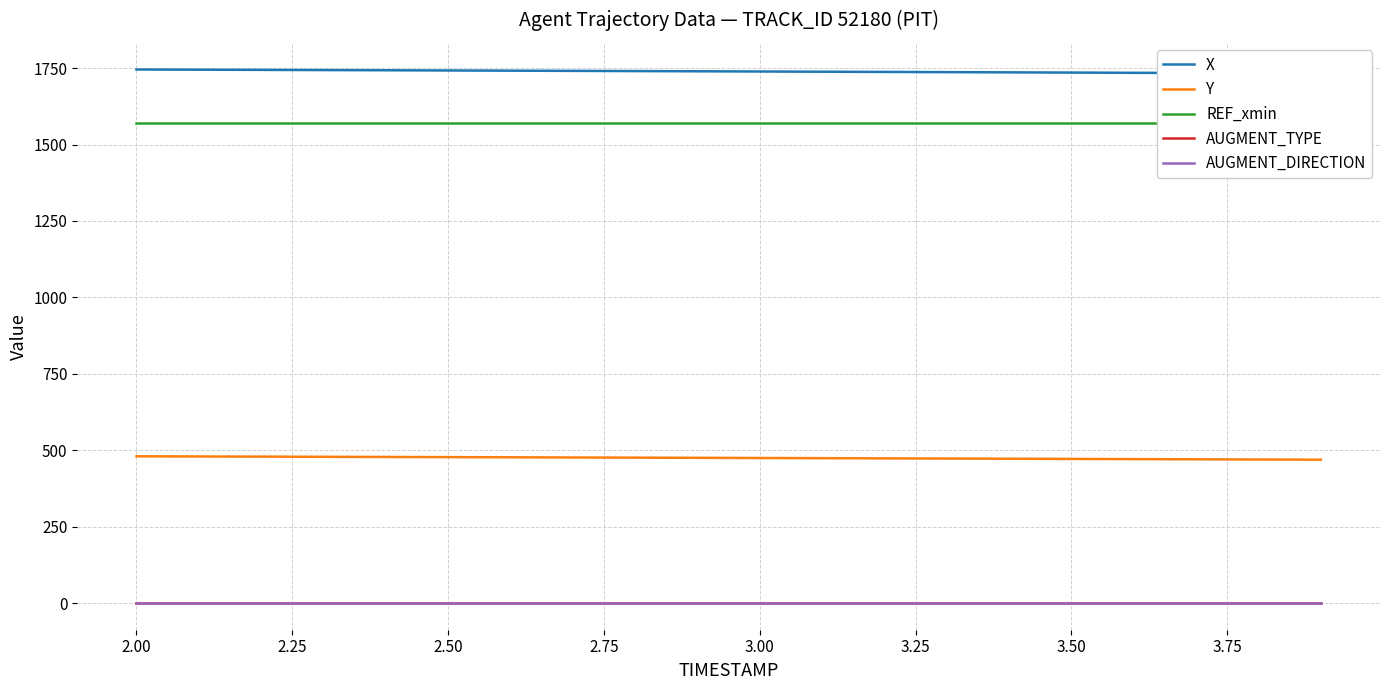

True or false: AUGMENT_TYPE and AUGMENT_DIRECTION intersect in this chart.

False